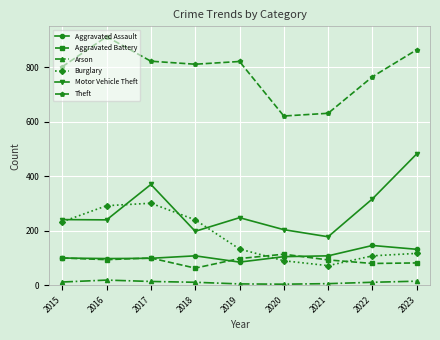

Between 2018 and 2023, which series saw the biggest shift?

Motor Vehicle Theft